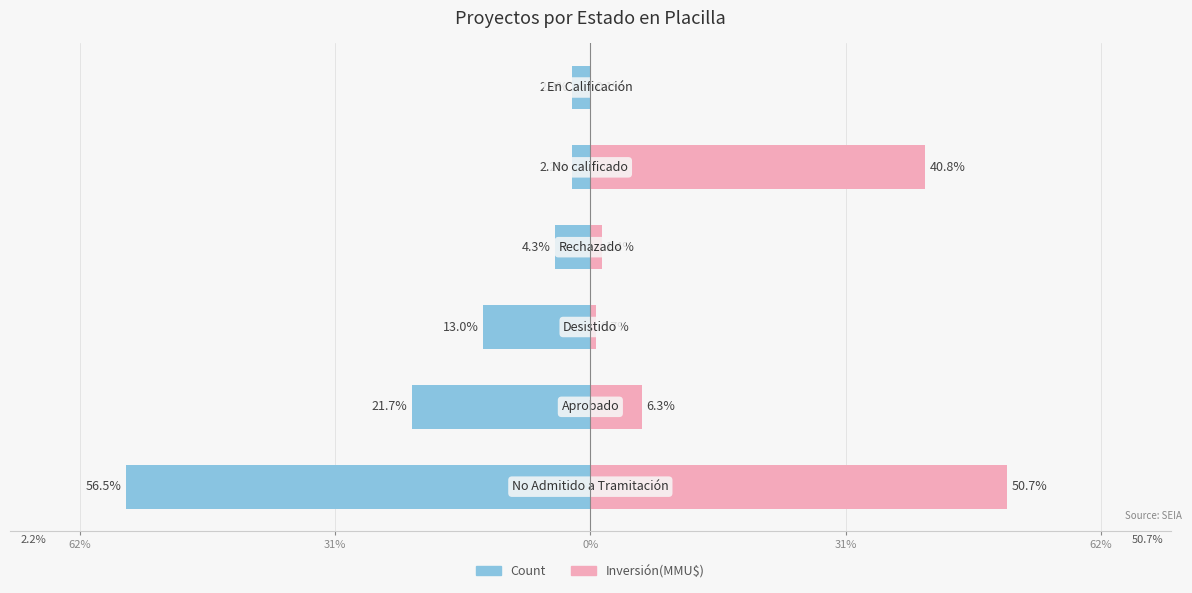

What is the total value across all series at 0%?

-12.3